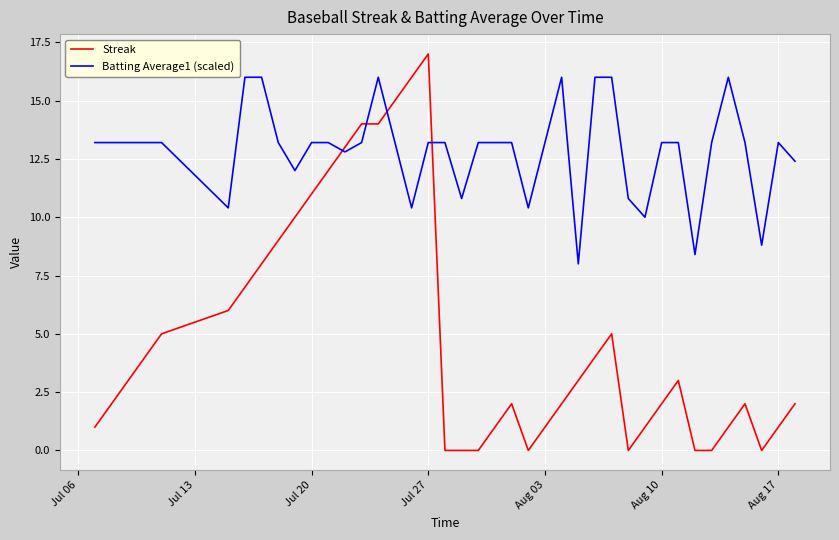

What is the highest value of the Streak series?

17.0